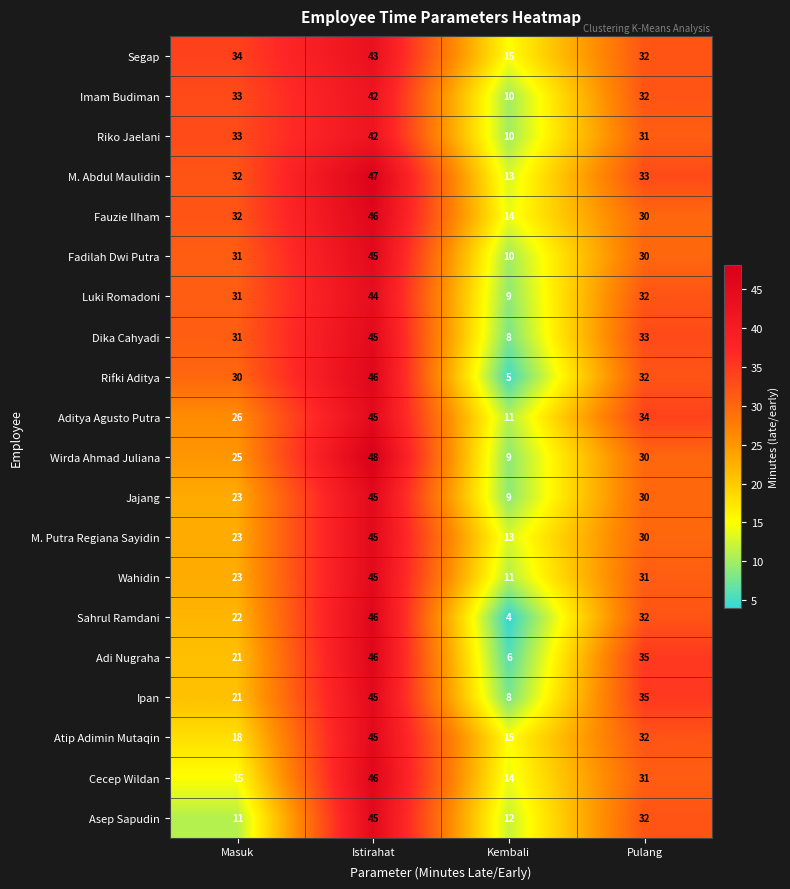

Rank the categories by Fadilah Dwi Putra value from highest to lowest.

Istirahat, Masuk, Pulang, Kembali